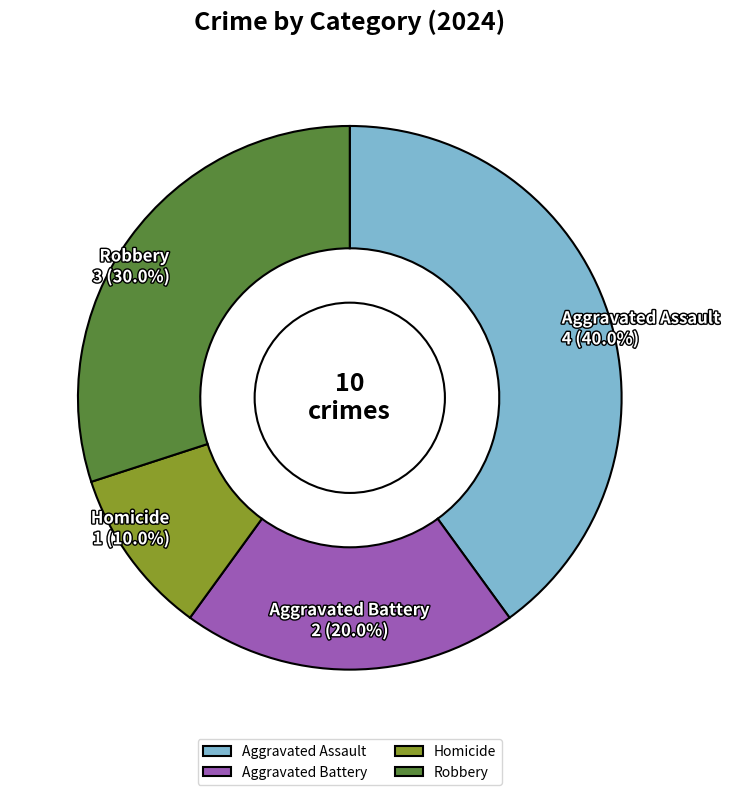

Is there a majority slice in this chart?

No